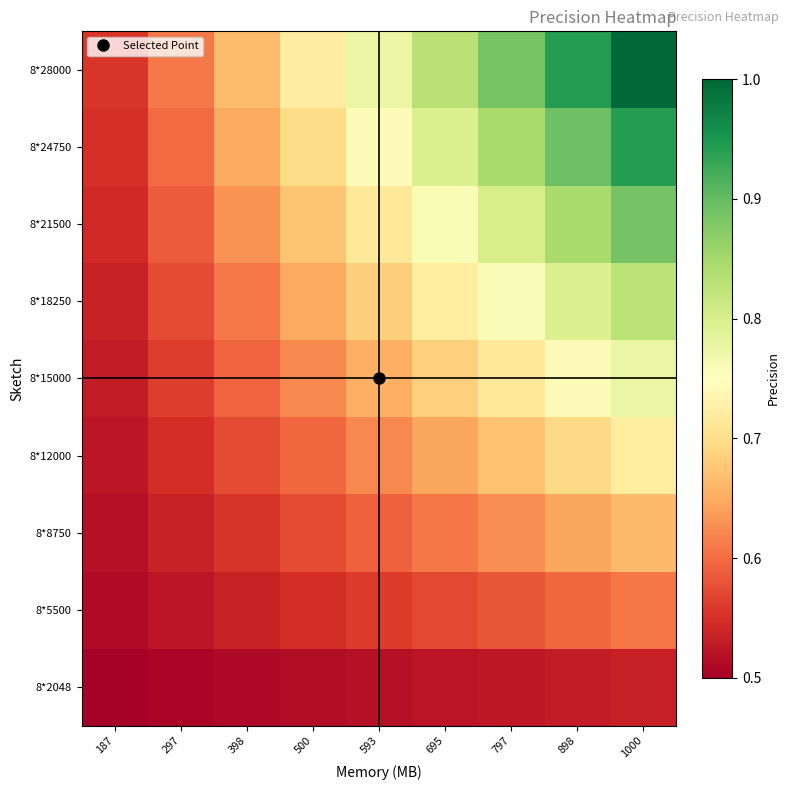

Reading left to right, what are all the values shown in this chart?

8*2048: 187=0.5	297=0.5	398=0.5	500=0.5	593=0.5	695=0.5	797=0.5	898=0.5	1000=0.5
8*5500: 187=0.5	297=0.5	398=0.5	500=0.5	593=0.6	695=0.6	797=0.6	898=0.6	1000=0.6
8*8750: 187=0.5	297=0.5	398=0.6	500=0.6	593=0.6	695=0.6	797=0.6	898=0.6	1000=0.7
8*12000: 187=0.5	297=0.5	398=0.6	500=0.6	593=0.6	695=0.6	797=0.7	898=0.7	1000=0.7
8*15000: 187=0.5	297=0.6	398=0.6	500=0.6	593=0.7	695=0.7	797=0.7	898=0.7	1000=0.8
8*18250: 187=0.5	297=0.6	398=0.6	500=0.6	593=0.7	695=0.7	797=0.8	898=0.8	1000=0.8
8*21500: 187=0.5	297=0.6	398=0.6	500=0.7	593=0.7	695=0.8	797=0.8	898=0.8	1000=0.9
8*24750: 187=0.5	297=0.6	398=0.6	500=0.7	593=0.7	695=0.8	797=0.8	898=0.9	1000=0.9
8*28000: 187=0.6	297=0.6	398=0.7	500=0.7	593=0.8	695=0.8	797=0.9	898=0.9	1000=1.0